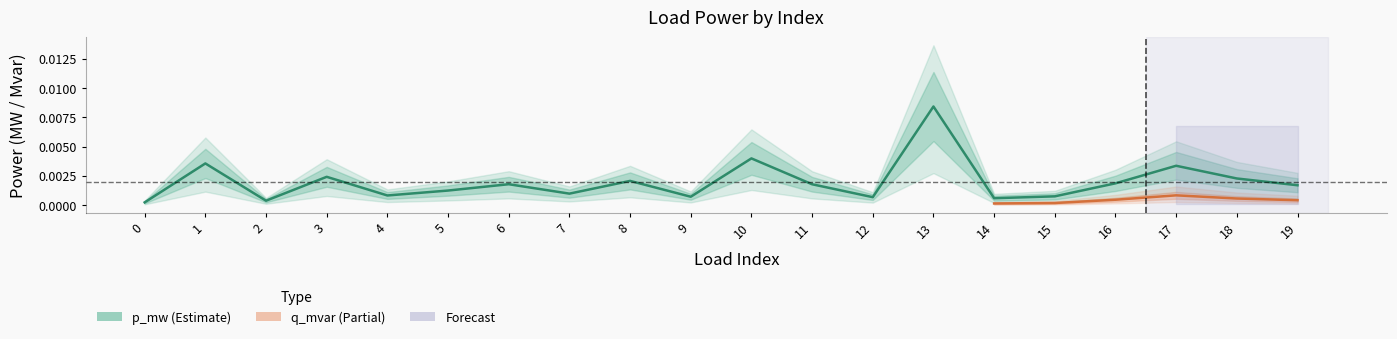

True or false: the data has more than 1 interior local peaks.

True